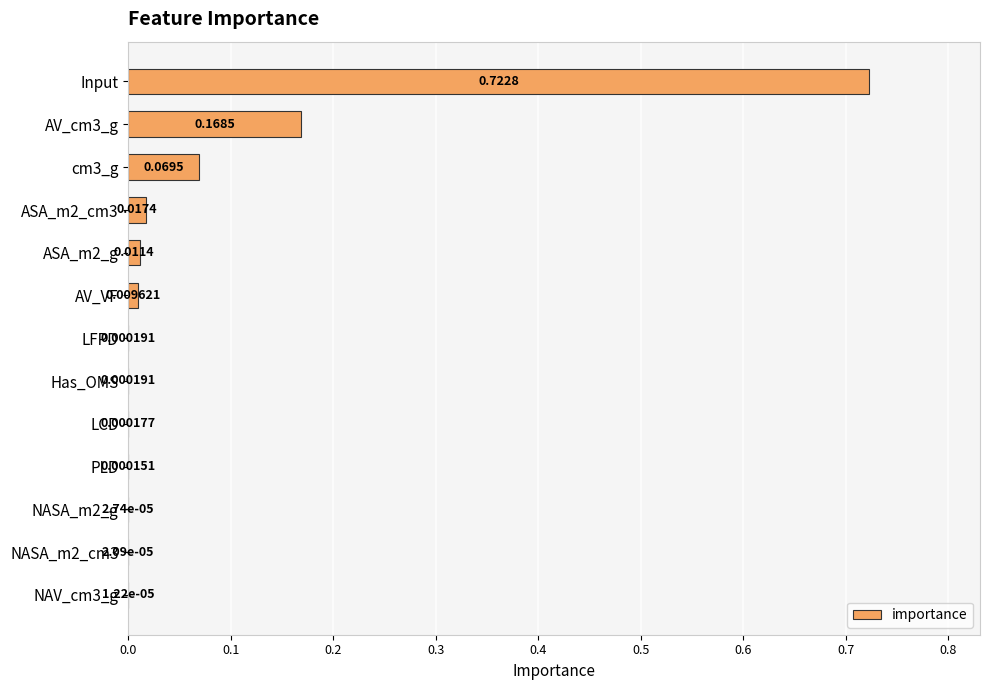

At which category does the chart reach its peak across all series?

Input